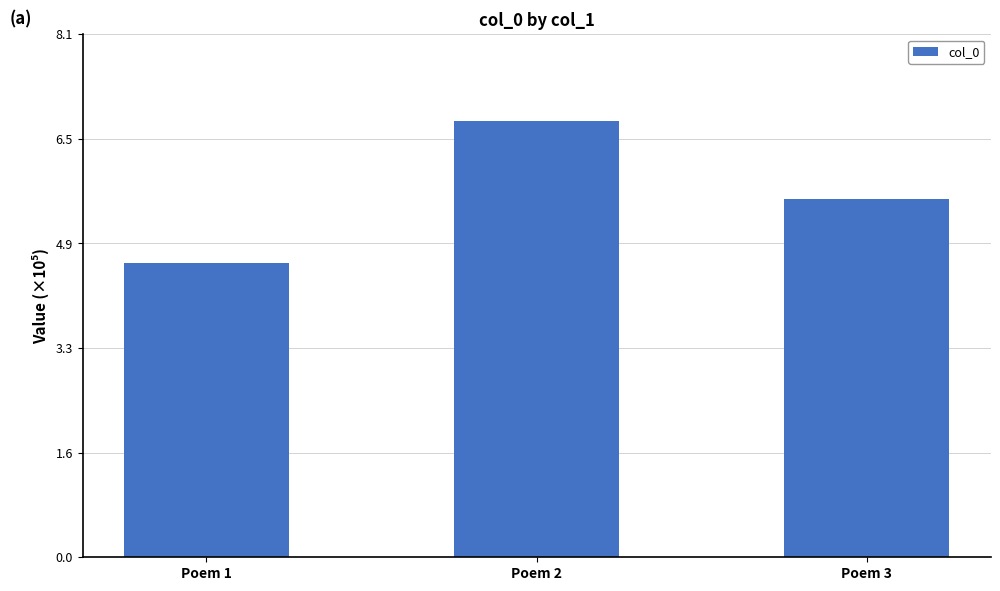

Where does the data first go above 556134?

Poem 2